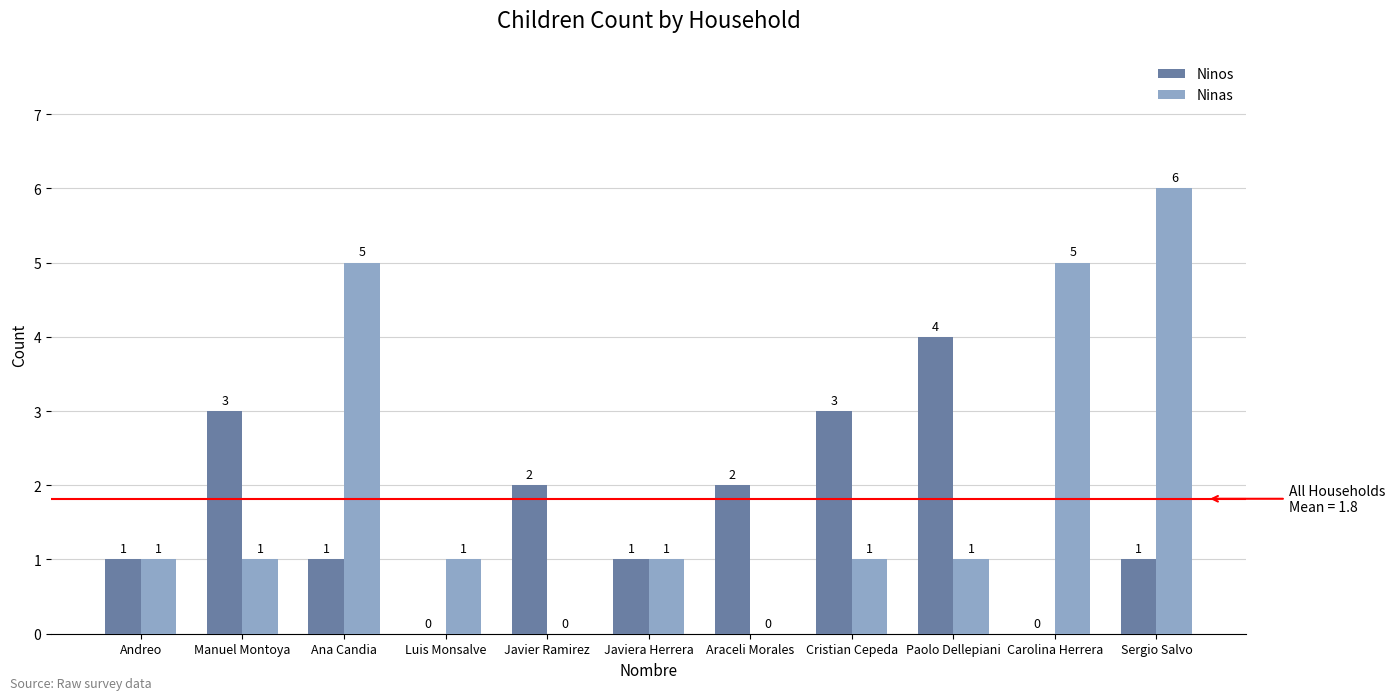

What are all the series names shown in the legend?

Ninos, Ninas